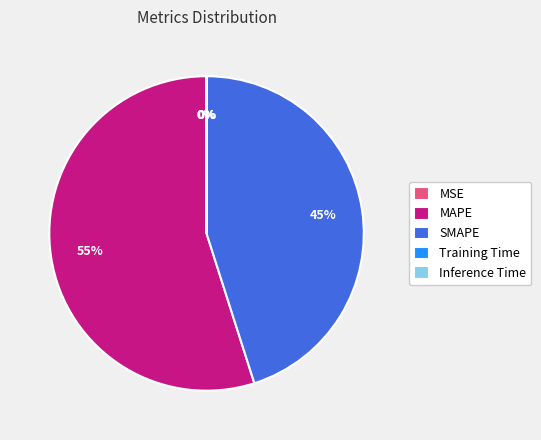

Which has a higher value, MAPE or SMAPE?

MAPE